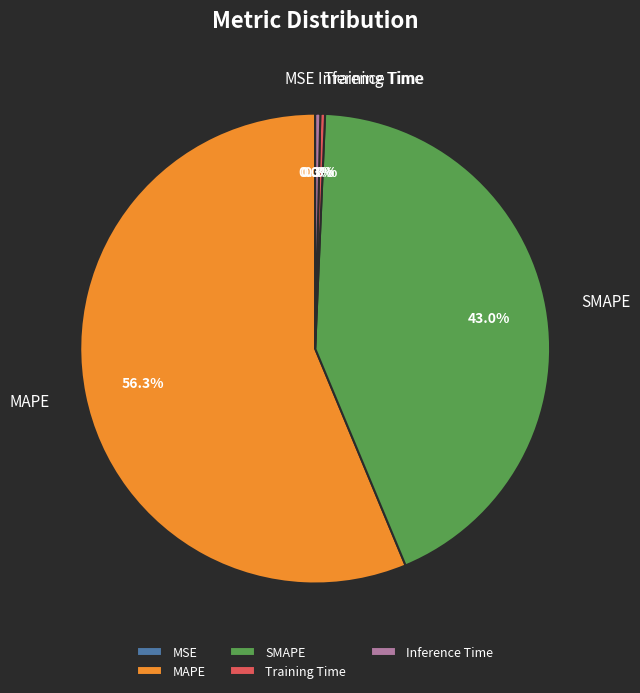

Which slice is the largest?

MAPE